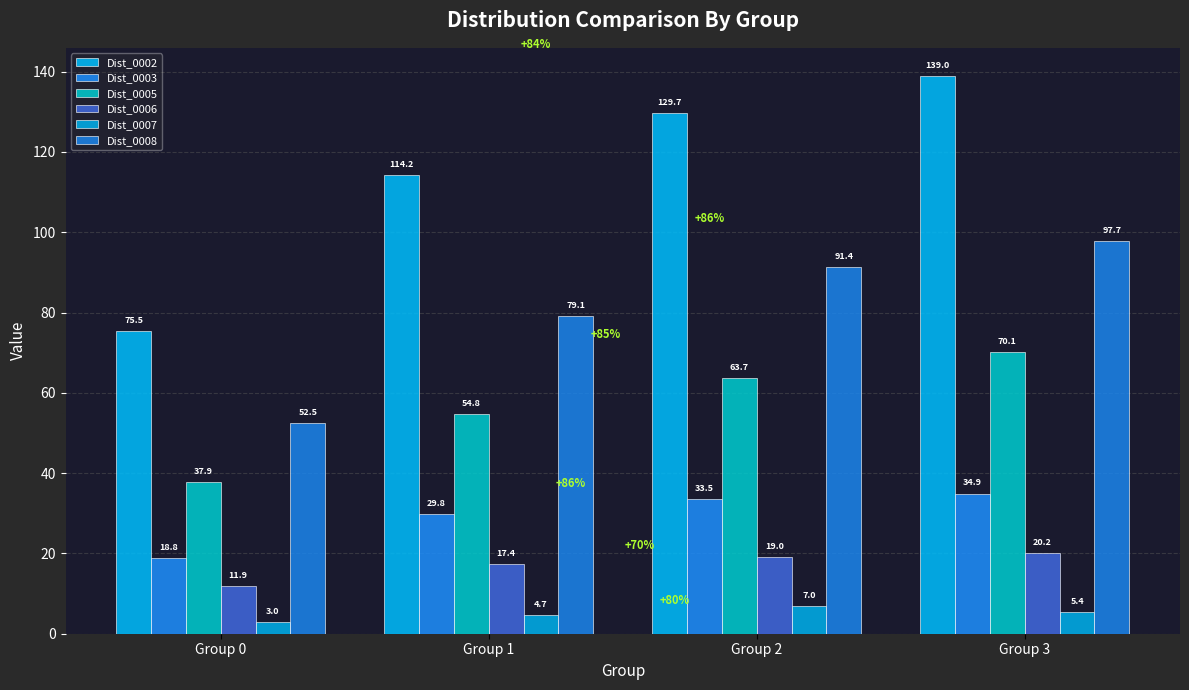

Which series has the largest total across all categories?

Dist_0002